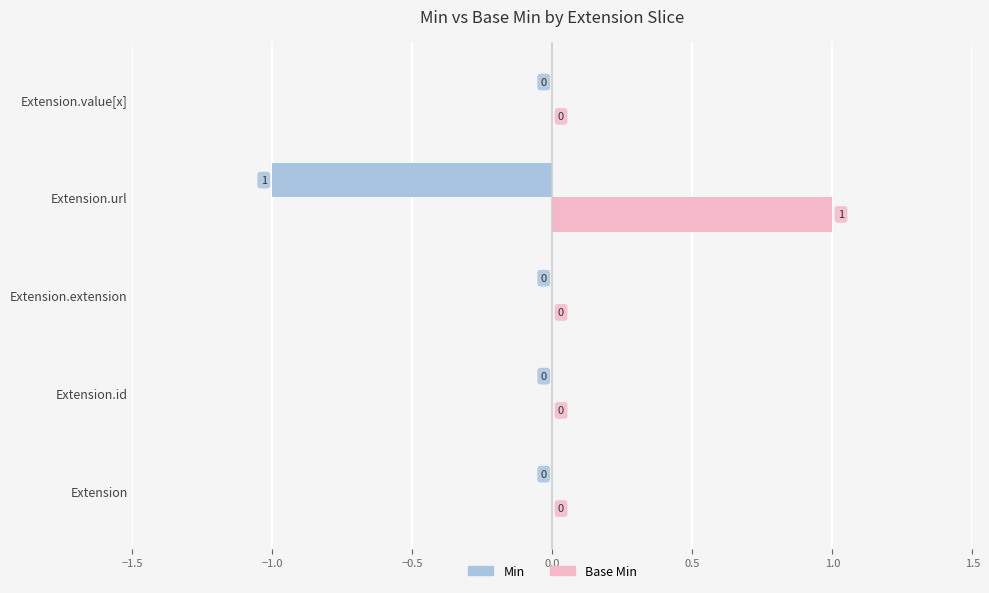

Which series has the largest total across all categories?

Base Min